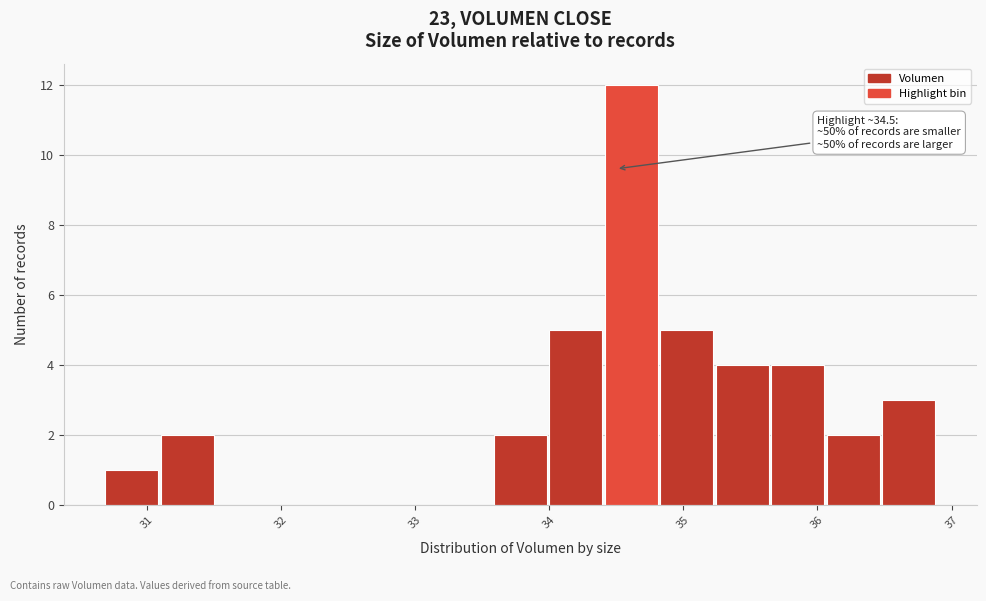

Over which range of the x-axis is the bar tallest?

34.4 to 34.8